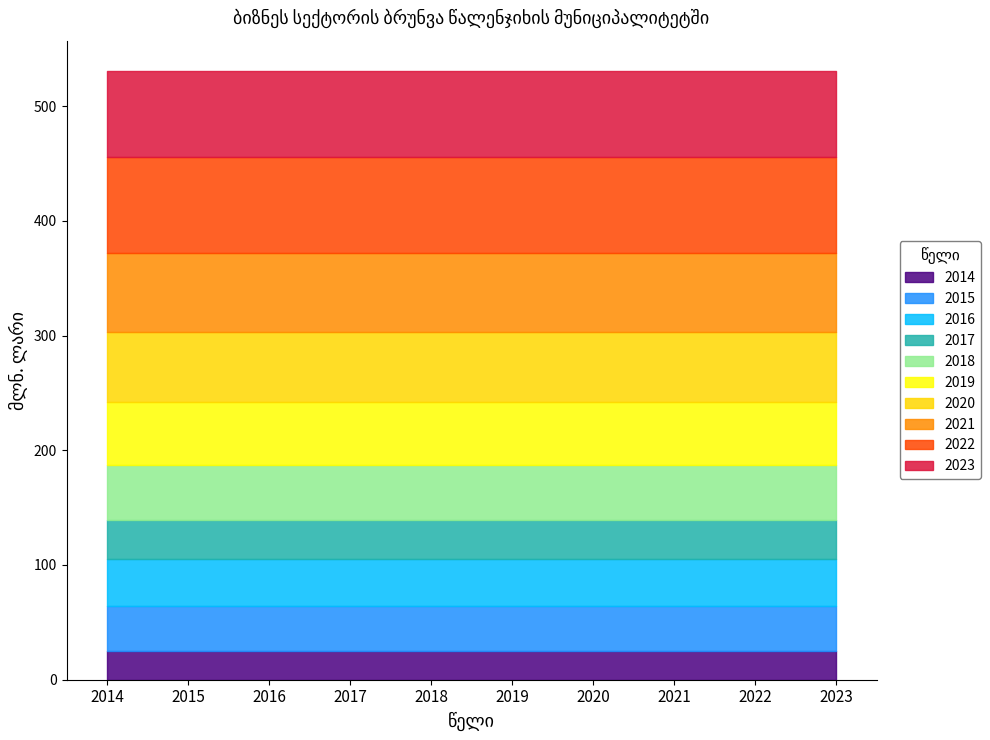

List the labels in order of value, largest first.

2022, 2023, 2021, 2020, 2019, 2018, 2016, 2015, 2017, 2014